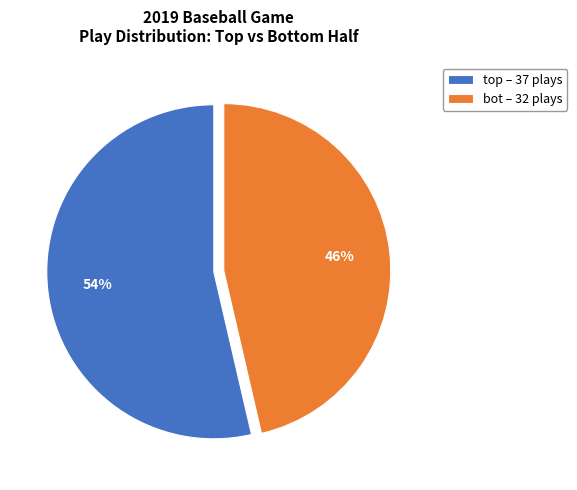

What percentage is the bot – 32 plays slice, to the nearest percent?

46%